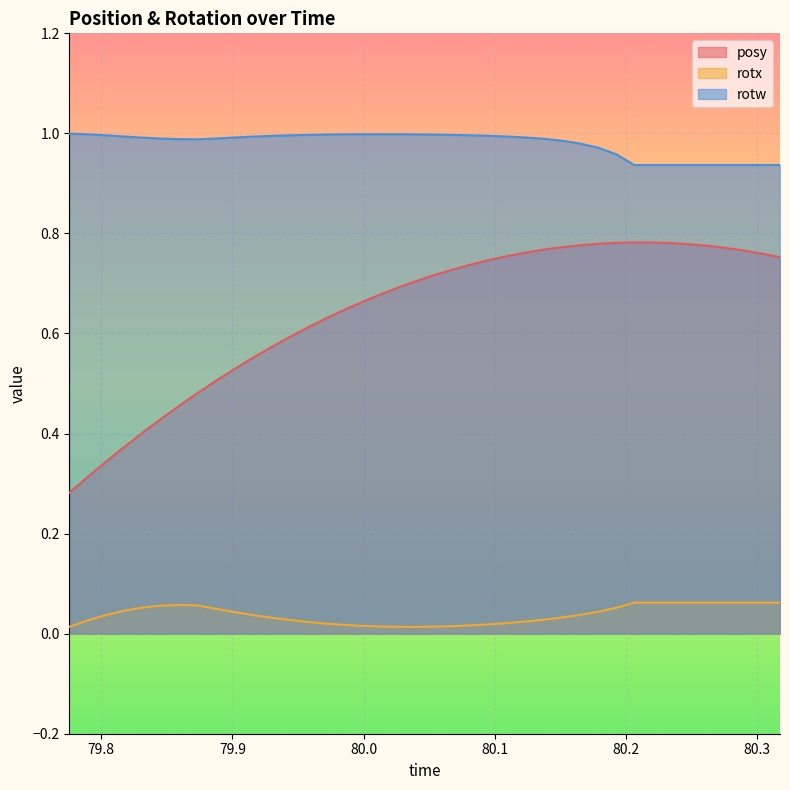

Which series has the largest total across all categories?

rotw